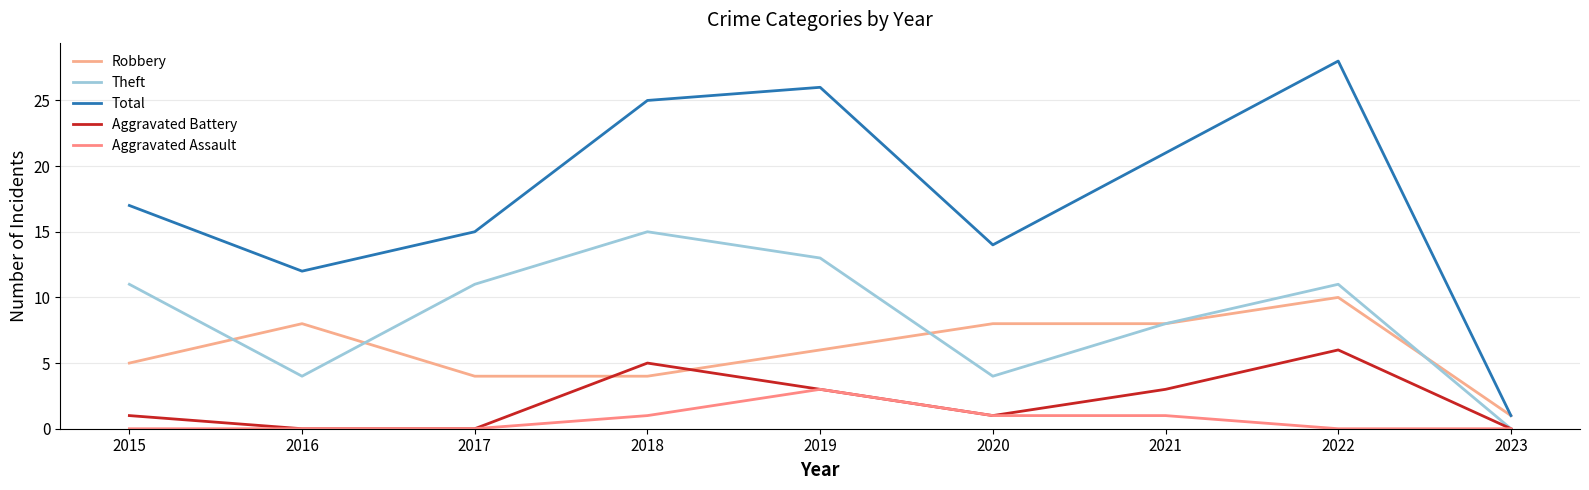

The value of Robbery at 2018 is 7. True or false?

False